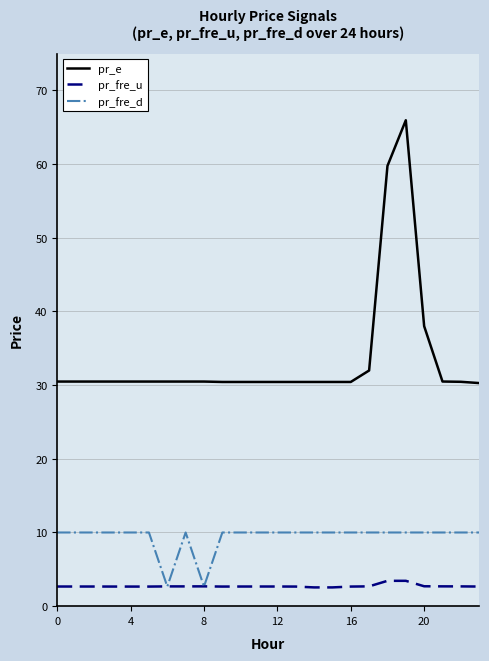

Rank the series by their average value, from highest to lowest.

pr_e, pr_fre_d, pr_fre_u